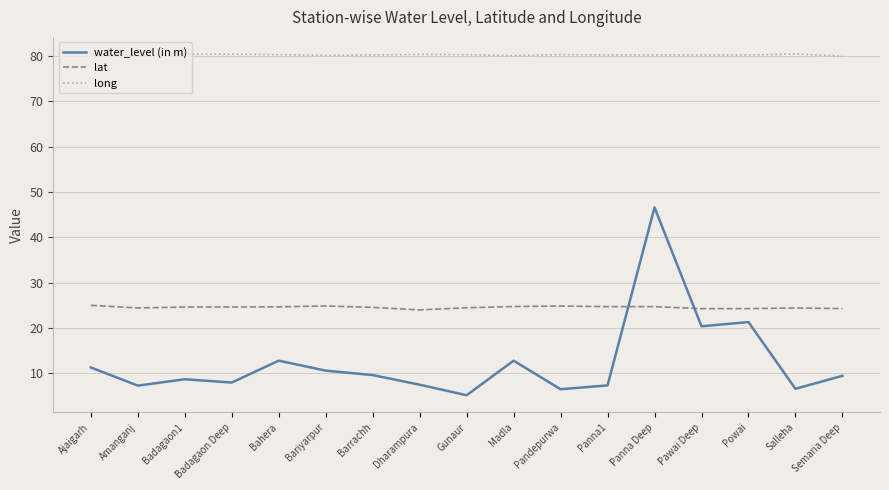

What is the maximum value for long?

80.4